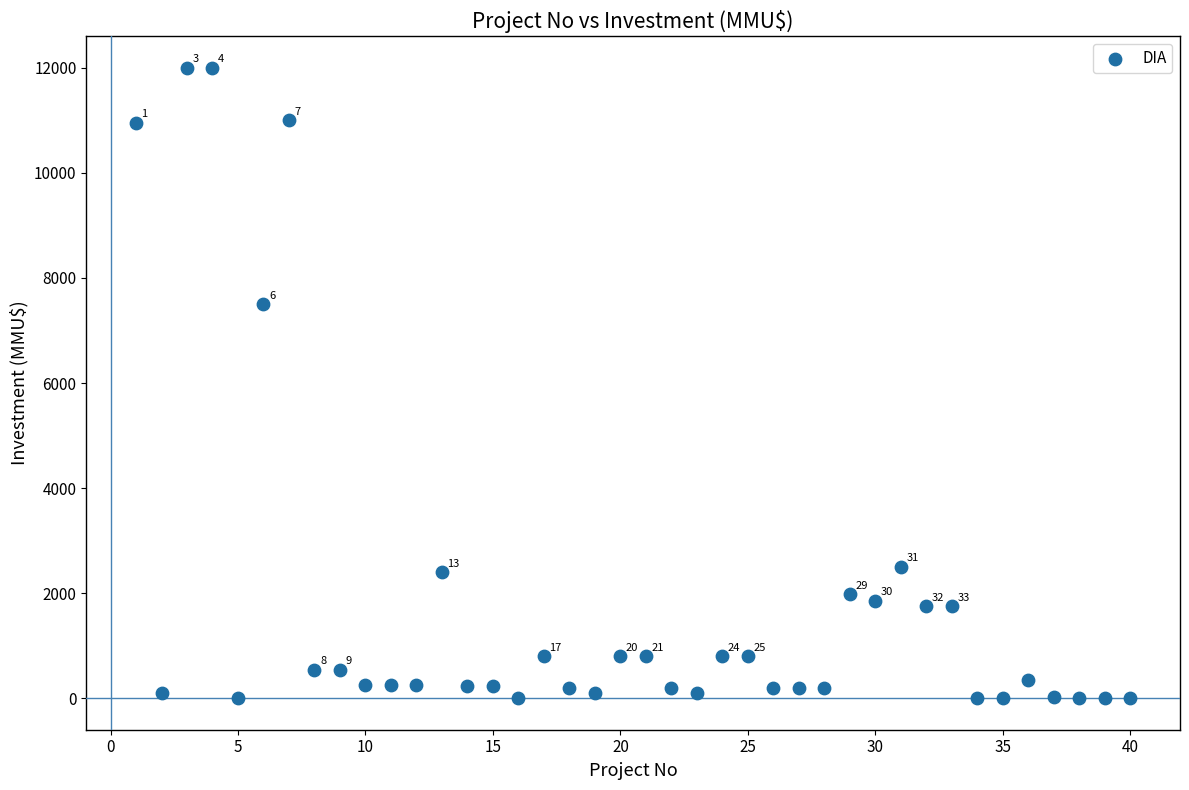

What is the range of Y values (max minus min)?

12000